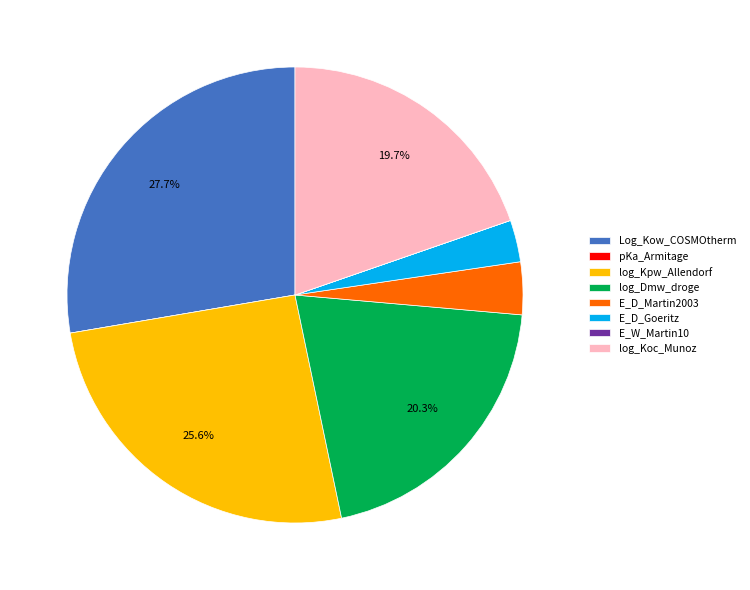

What is the largest slice in the pie chart?

Log_Kow_COSMOtherm